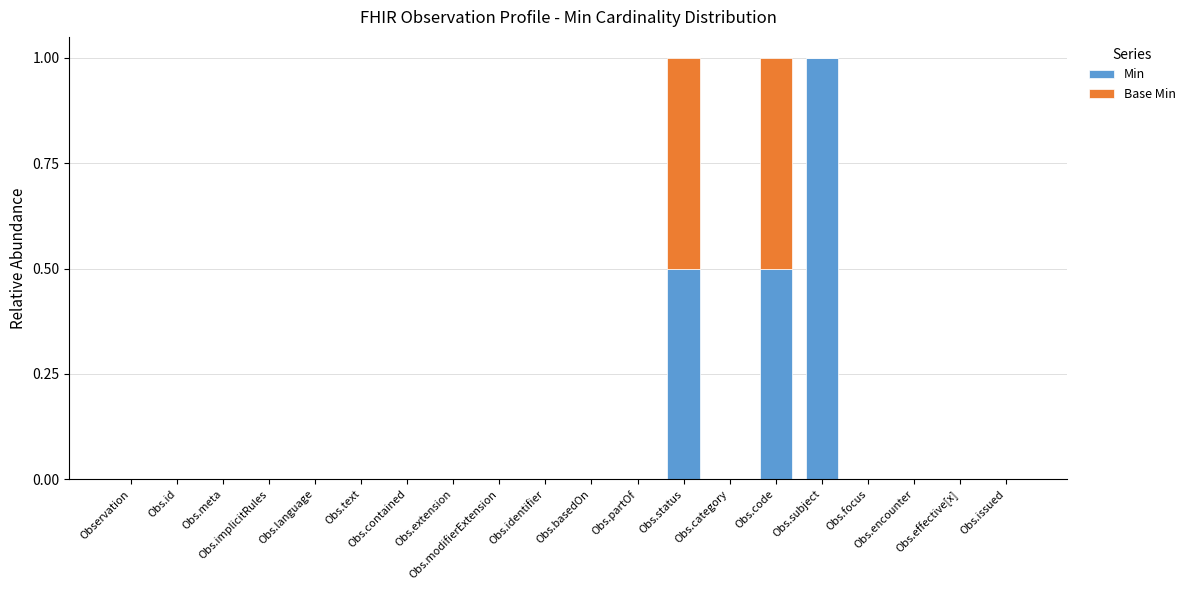

What is the sum of all Min values?

2.0